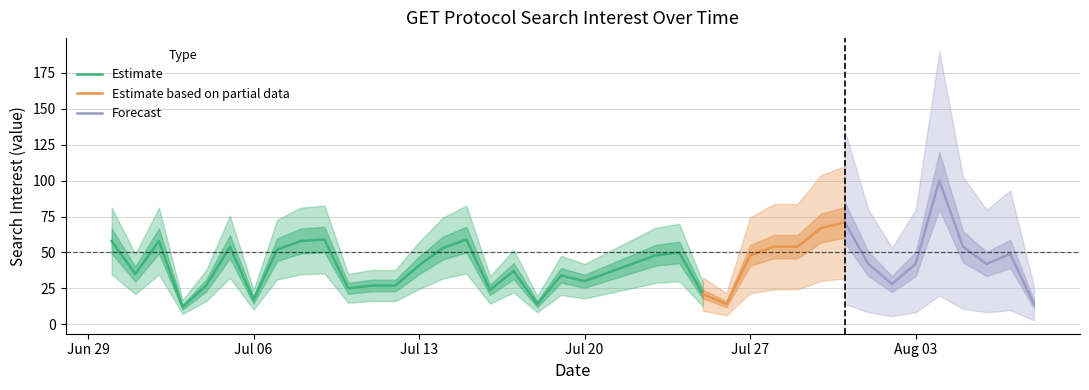

The value at 2020/07/23 is 48. True or false?

True